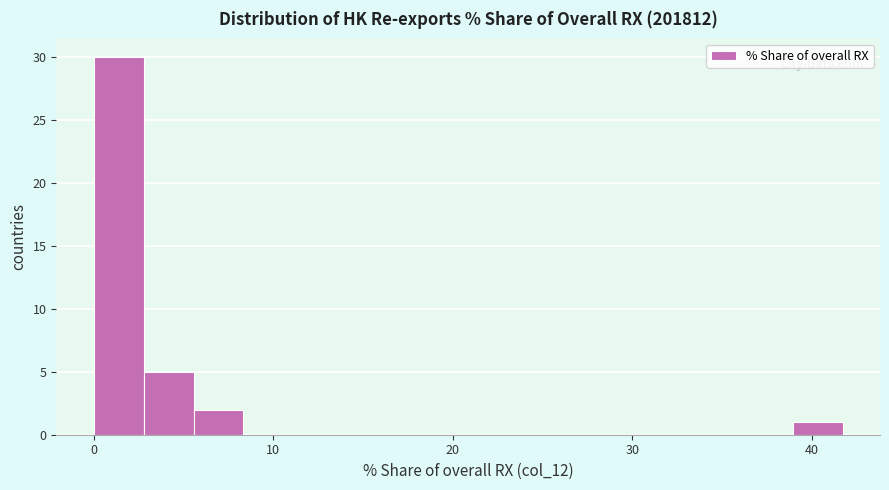

Read against the x-axis, roughly where is the centre of the tallest bar?

1